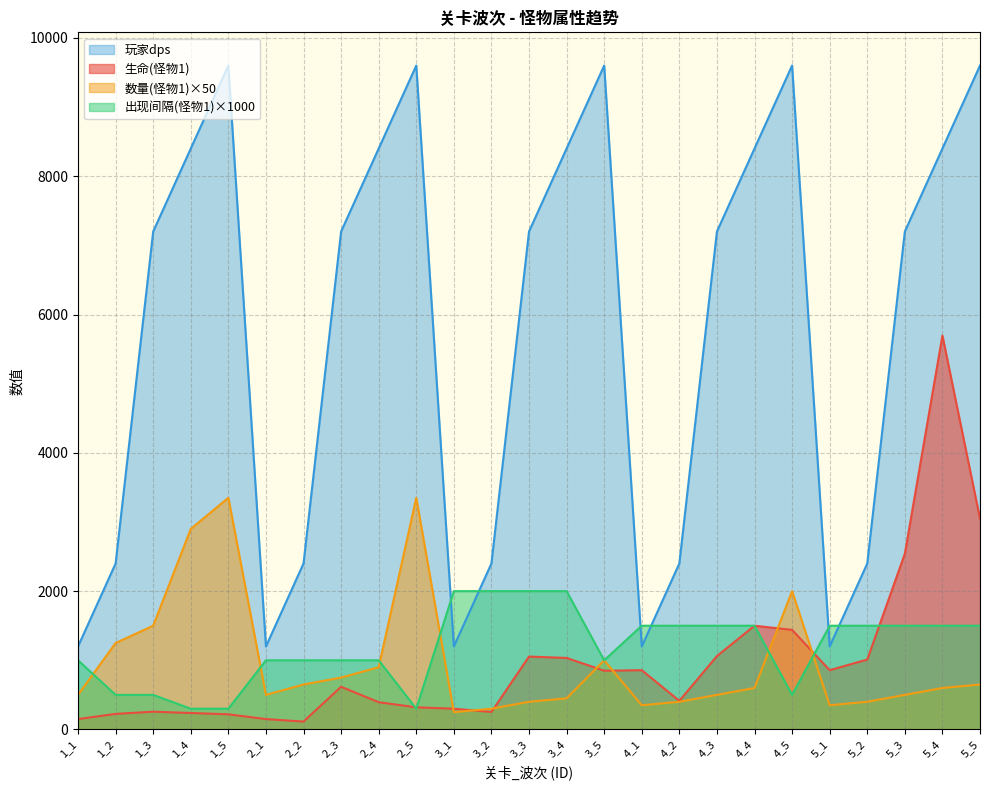

What is the difference between the maximum and minimum values in the 数量(怪物1) series?

3100